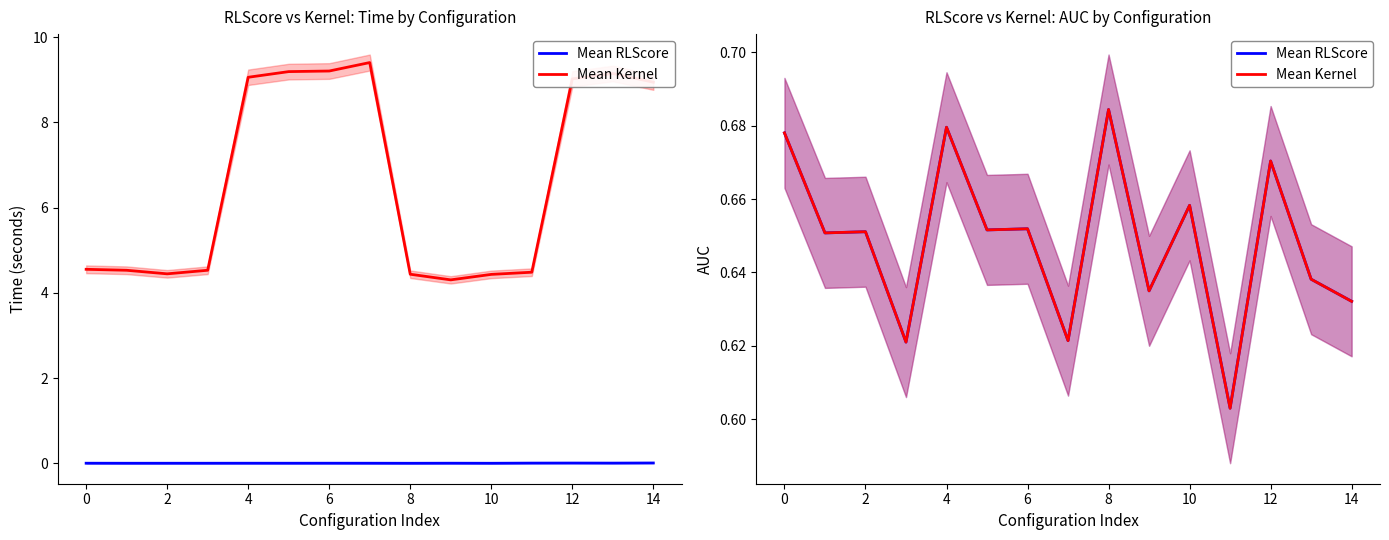

True or false: Mean RLScore and Mean Kernel cross at least once.

True